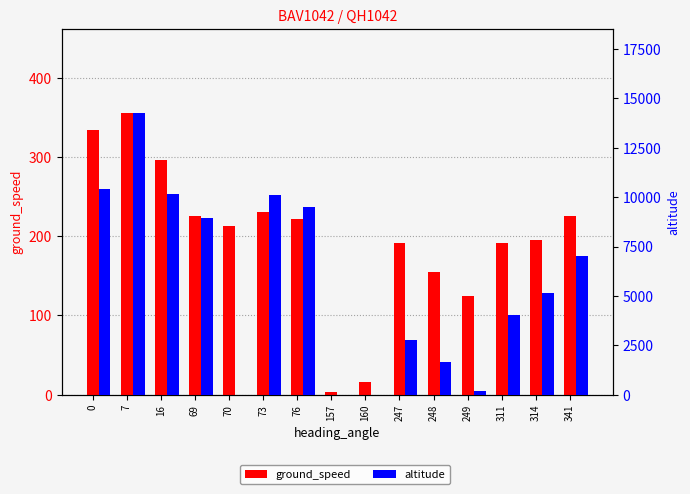

Is it true that altitude equals 10425 at 0?

True